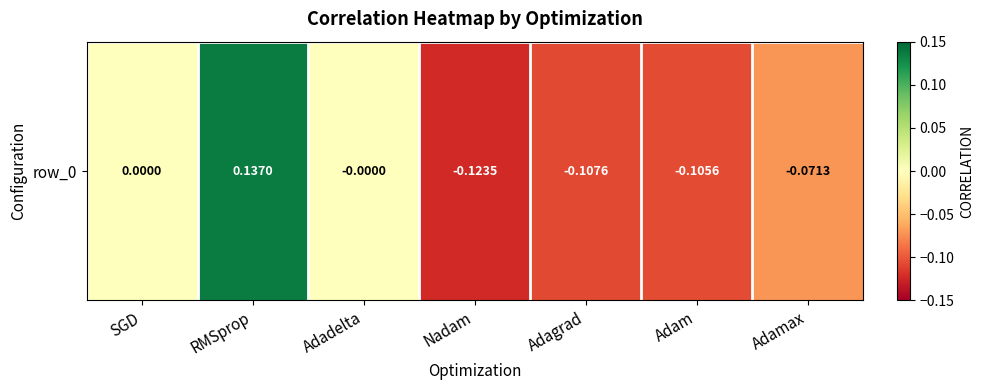

Reading left to right, extract all data points from this chart.

0.0	0.1	-0.0	-0.1	-0.1	-0.1	-0.1